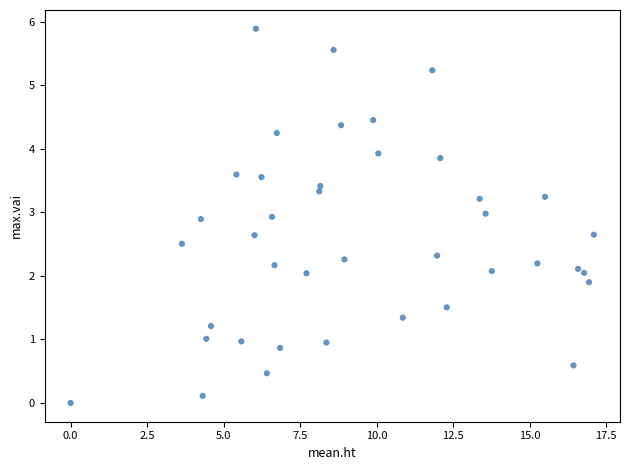

What is the range of Y values (max minus min)?

5.9